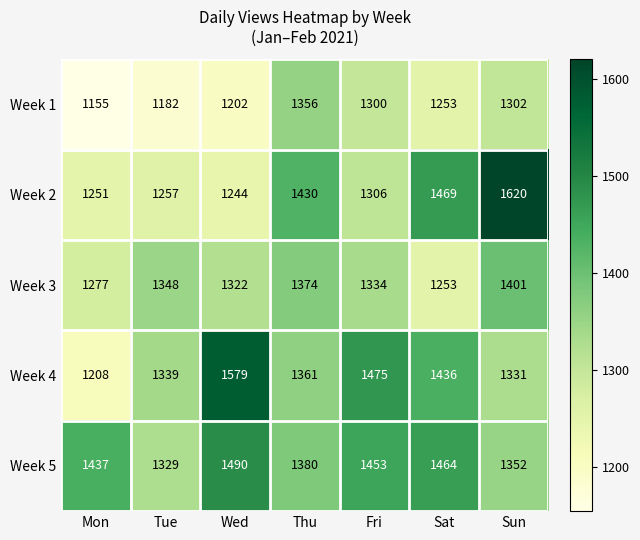

At Fri, list the series in order from largest to smallest.

Week 4, Week 5, Week 3, Week 2, Week 1